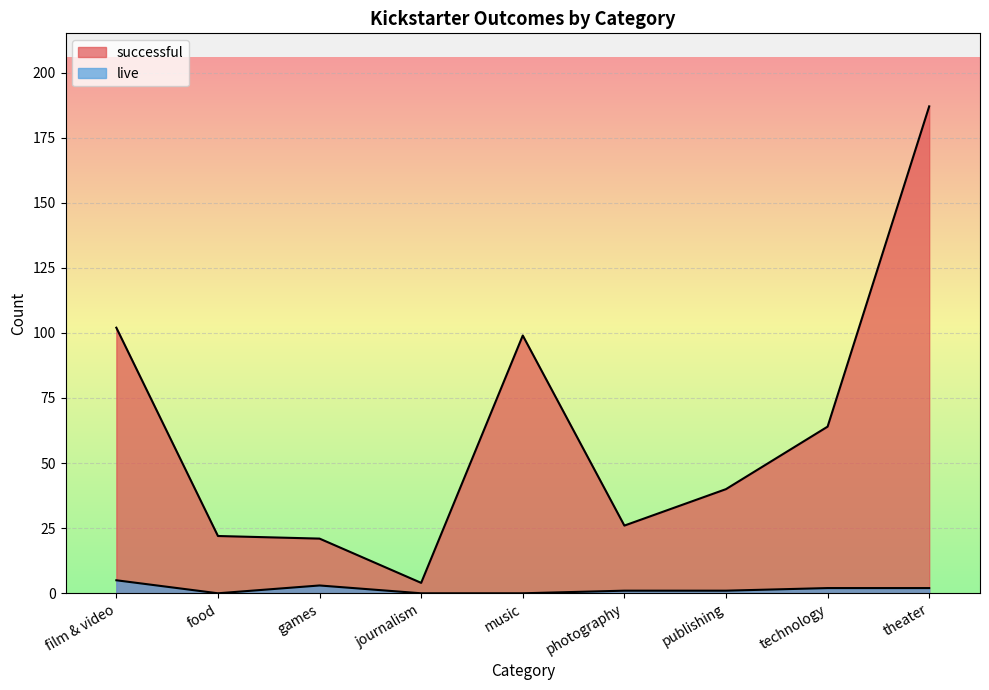

At which label does successful reach its peak?

theater